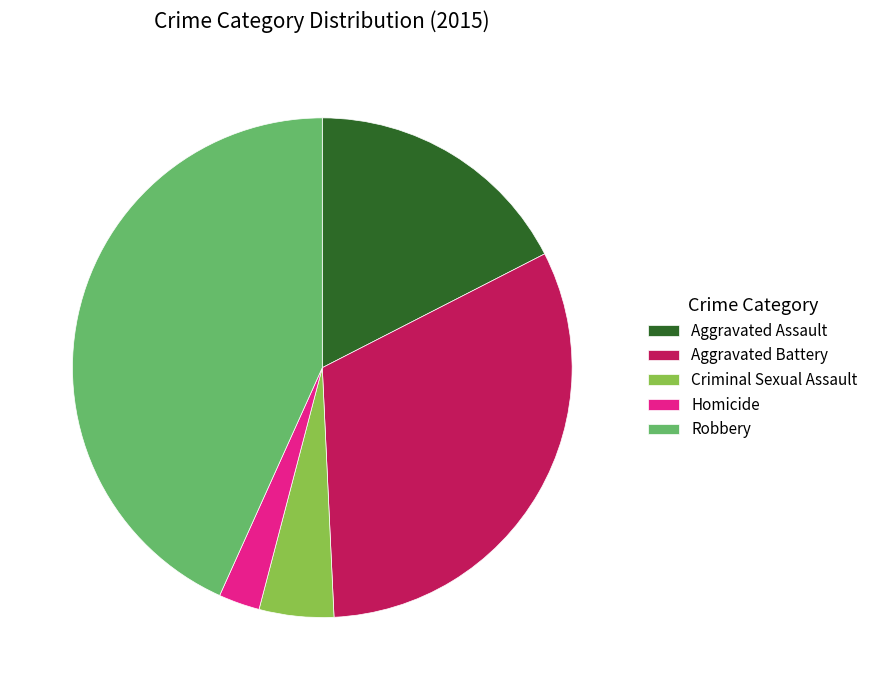

Which slice is the largest?

Robbery